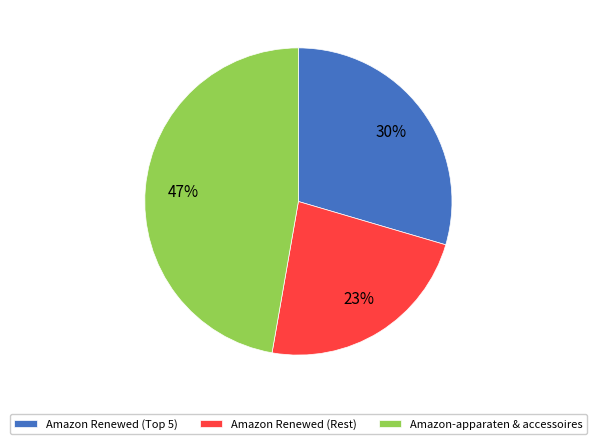

Is there any slice that represents more than half of the pie?

No